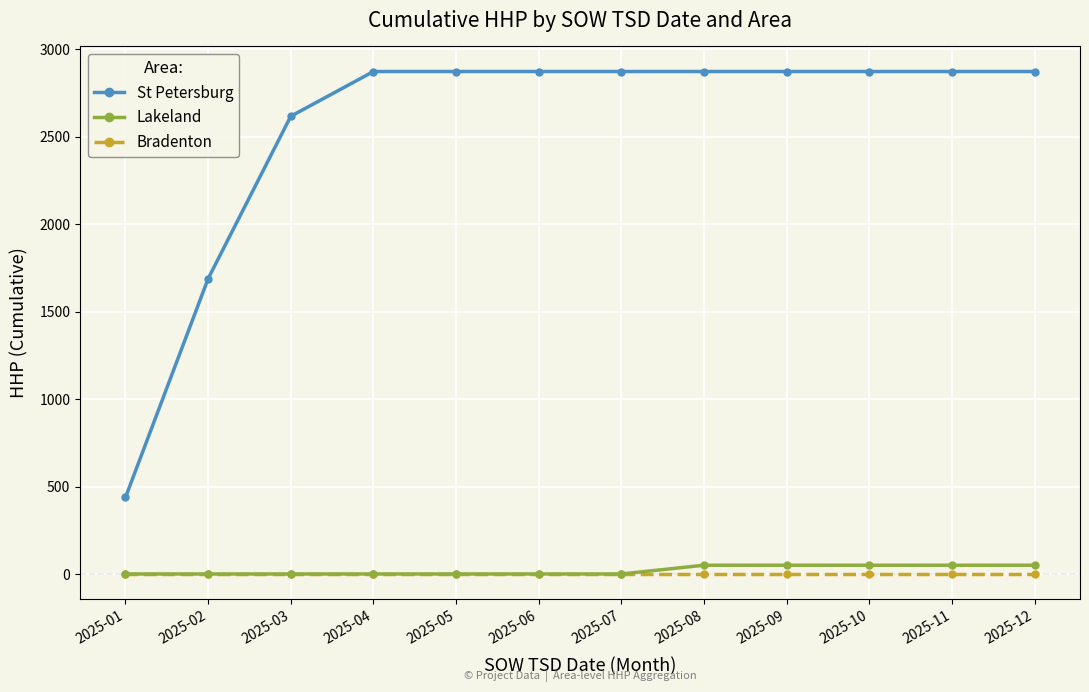

How many series are shown in this chart?

3